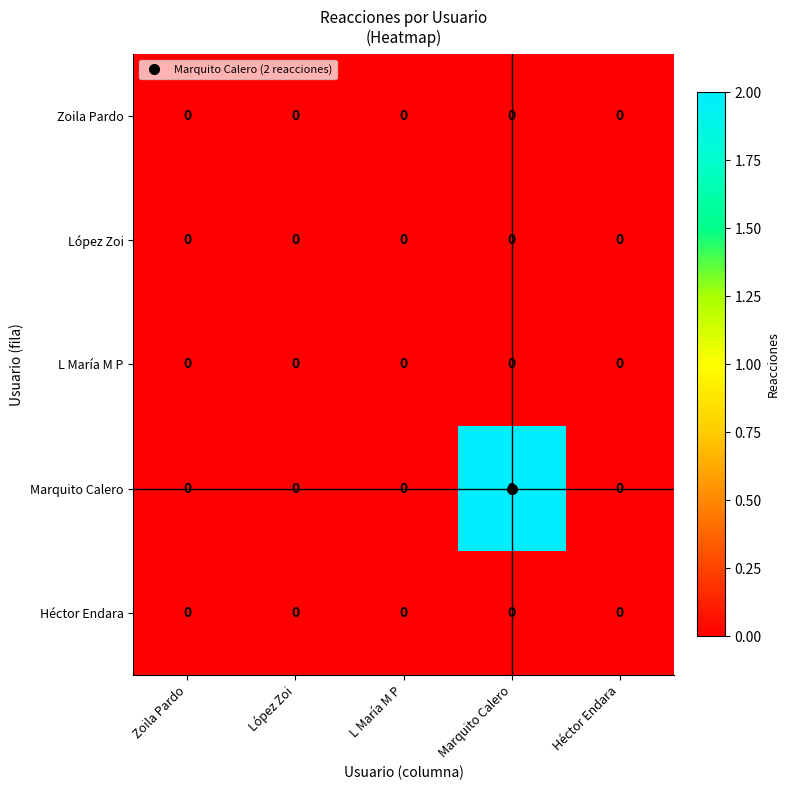

Which series changed the most between Marquito Calero and Héctor Endara?

Marquito Calero